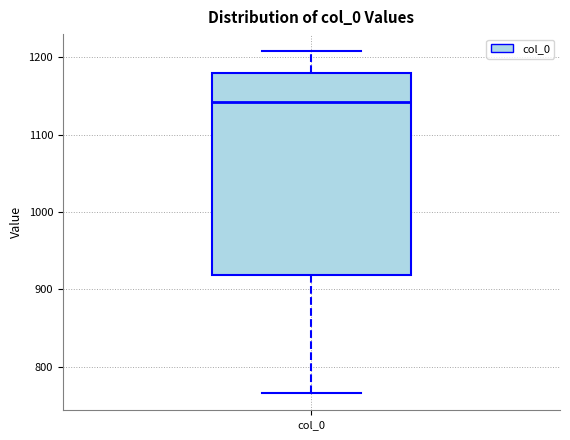

Read this box plot against the y-axis: the position of the median line, the range covered by the box, and the ends of both whiskers. The values are not printed on the chart, so give them approximately, as read against the axis.

median 1140, box 920 to 1180, whiskers 770 to 1210